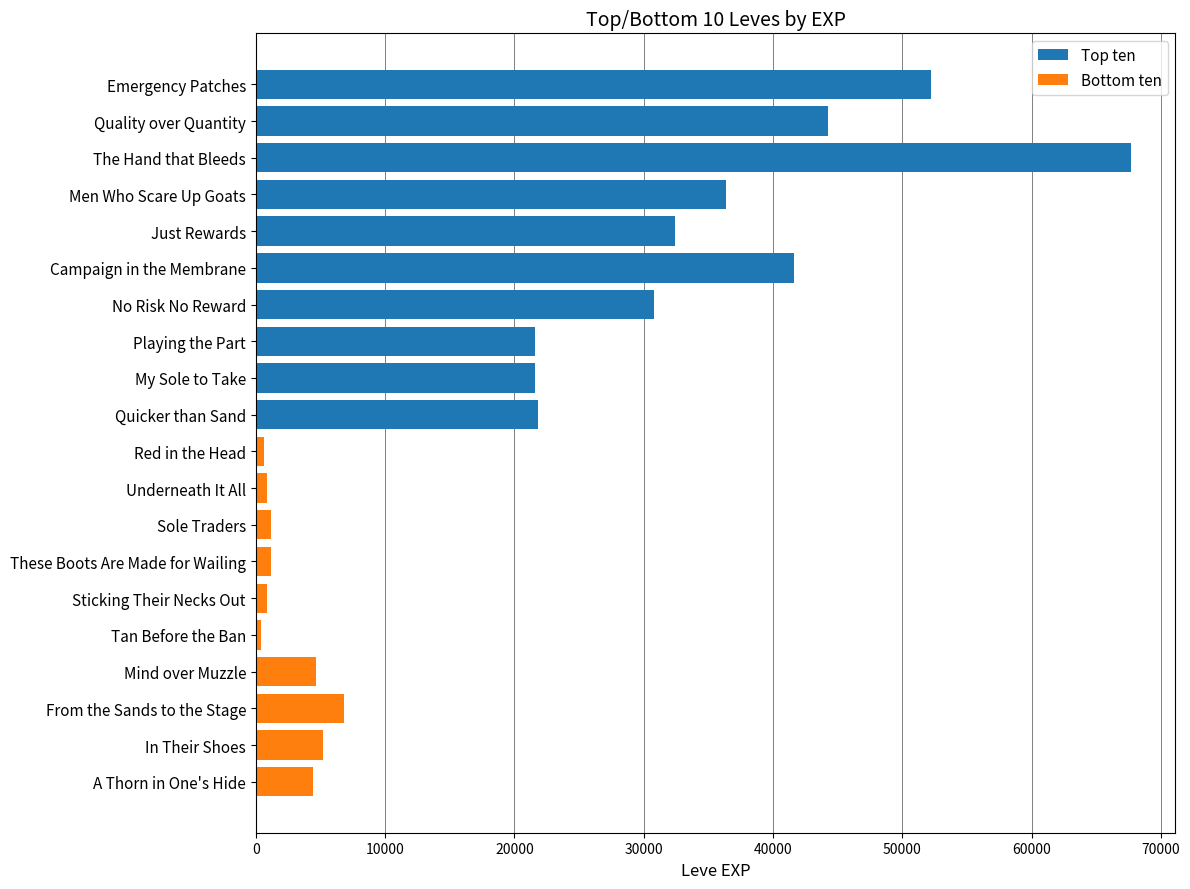

The value at My Sole to Take is 38370. True or false?

False